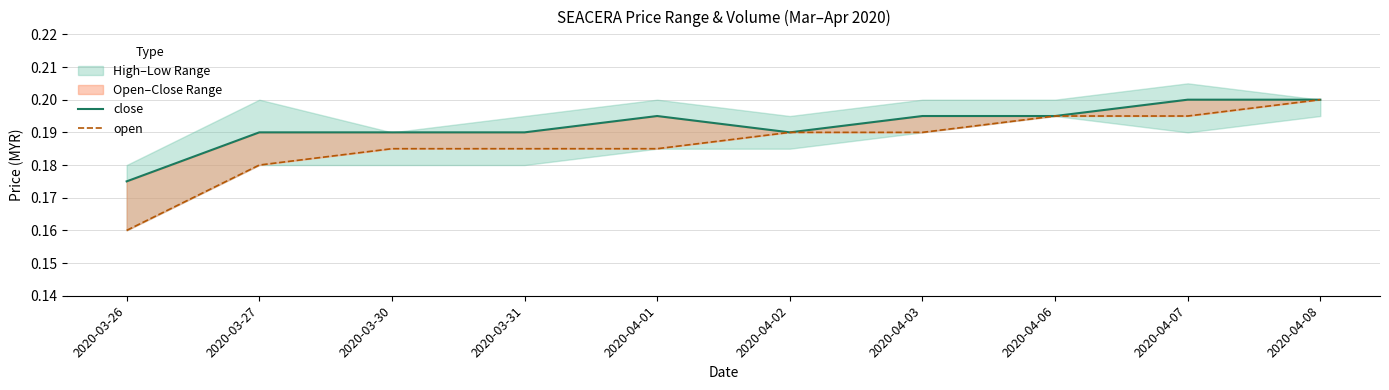

At which category is the sum across all series the highest?

2020-04-08